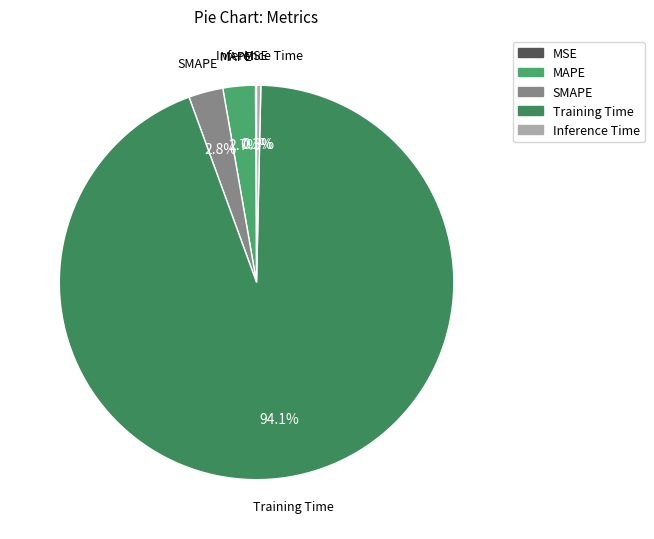

Between Inference Time and SMAPE, which is larger?

SMAPE